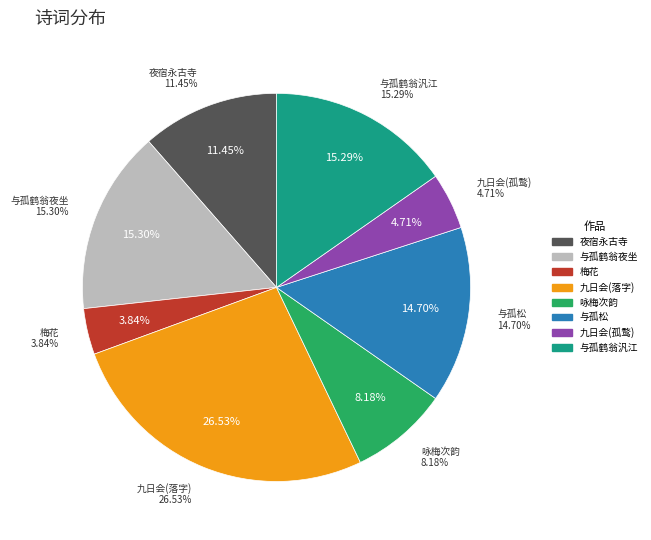

What percentage is the 咏梅次韵·天与孤标不受尘 slice, to the nearest percent?

8%